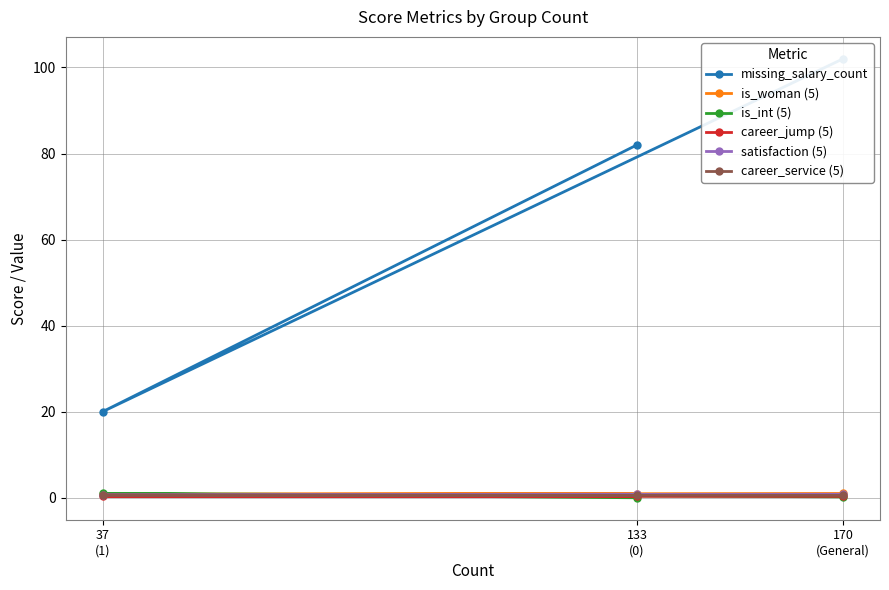

What is the total value across all series at 133
(0)?

84.6